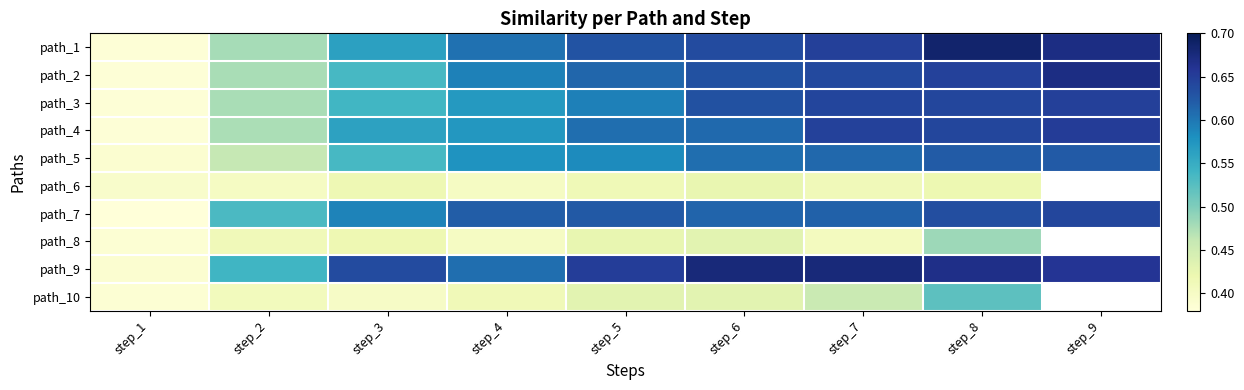

How many path_3 values are between 0 and 1?

9